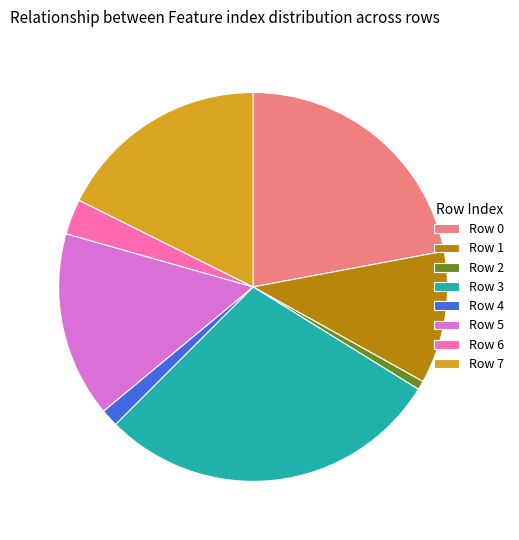

True or false: Row 4 accounts for 1% of the total.

True